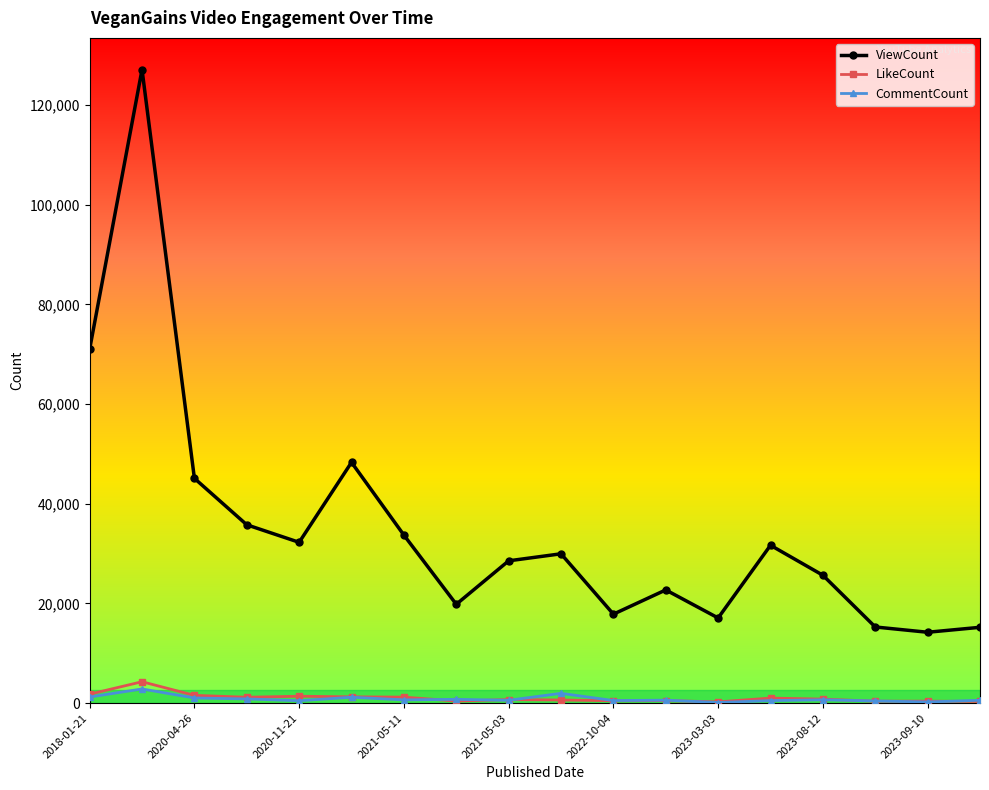

True or false: CommentCount and ViewCount cross at least once.

False